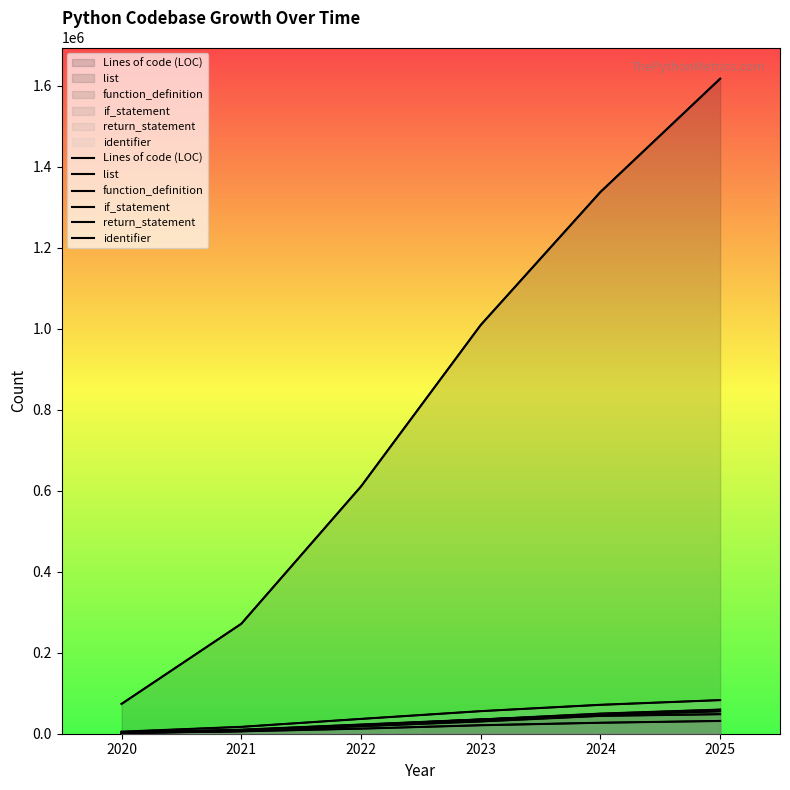

Reading left to right, what are all the values shown in this chart?

Lines of code (LOC): 73587.2	271364.1	610539.3	1009157.1	1337642.2	1617389.6
list: 2046.5	6438.6	18551.4	30310.4	44088.5	48245.4
function_definition: 2487.5	9918.3	22656.9	35305.2	46327.1	55386.5
if_statement: 2815.1	8825.2	21130.2	35082.6	49651.3	59576.0
return_statement: 1702.1	5877.9	12552.8	20938.0	27086.8	31535.7
identifier: 4972.8	16947.0	36566.2	55741.4	71355.9	82998.3